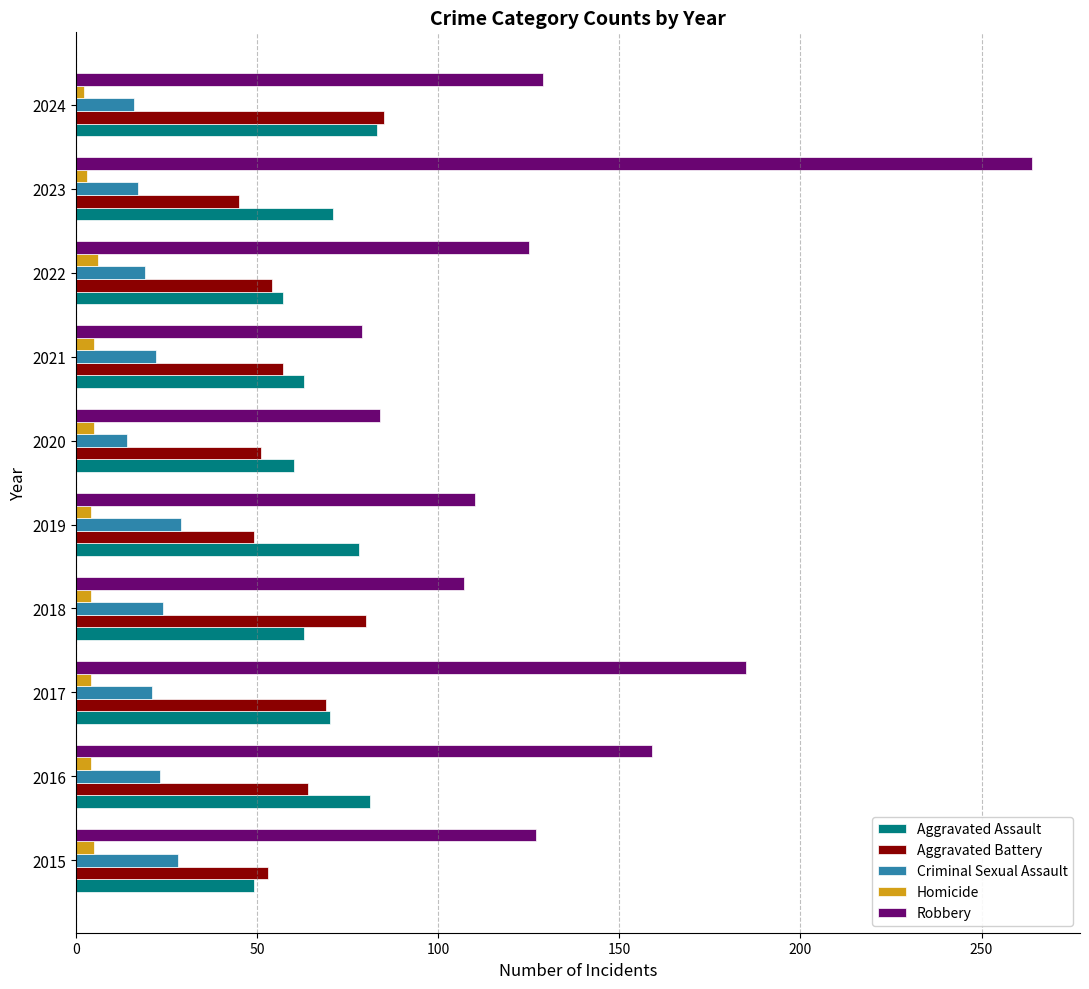

Is it true that Criminal Sexual Assault equals 37 at 2018?

False